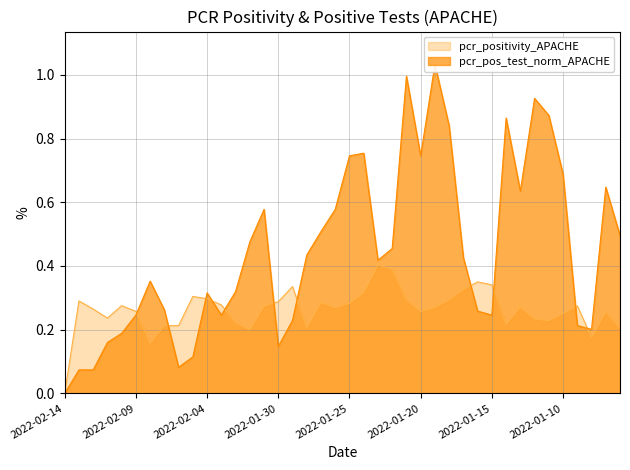

Reading left to right, transcribe all the data shown in this chart.

pcr_positivity_APACHE: 0.0	0.3	0.3	0.2	0.3	0.3	0.2	0.2	0.2	0.3	0.3	0.3	0.2	0.2	0.3	0.3	0.3	0.2	0.3	0.3	0.3	0.3	0.4	0.4	0.3	0.3	0.3	0.3	0.3	0.3	0.3	0.2	0.3	0.2	0.2	0.3	0.3	0.2	0.3	0.2
pcr_pos_test_APACHE_norm: 0.0	0.1	0.1	0.2	0.2	0.2	0.4	0.3	0.1	0.1	0.3	0.2	0.3	0.5	0.6	0.1	0.2	0.4	0.5	0.6	0.7	0.8	0.4	0.5	1.0	0.7	1.0	0.8	0.4	0.3	0.2	0.9	0.6	0.9	0.9	0.7	0.2	0.2	0.6	0.5